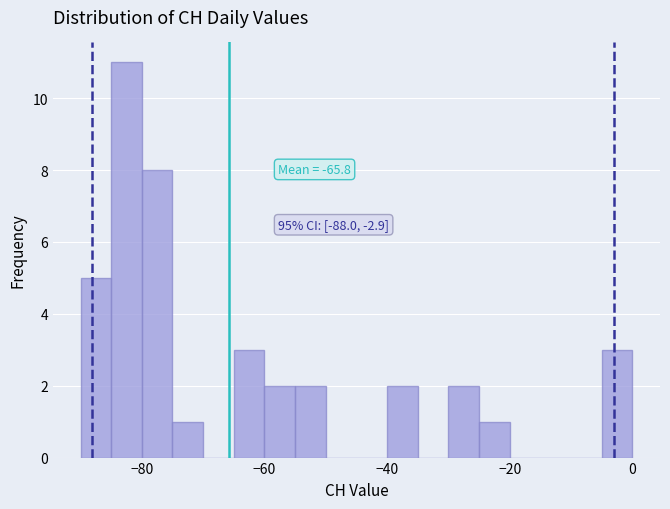

Around what value on the x-axis is the tallest bar? Give the approximate position of its centre, as read against the axis.

-82